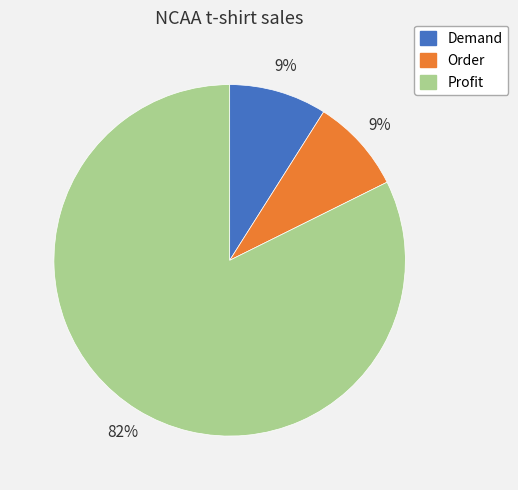

What percentage is the Demand slice, to the nearest percent?

9%